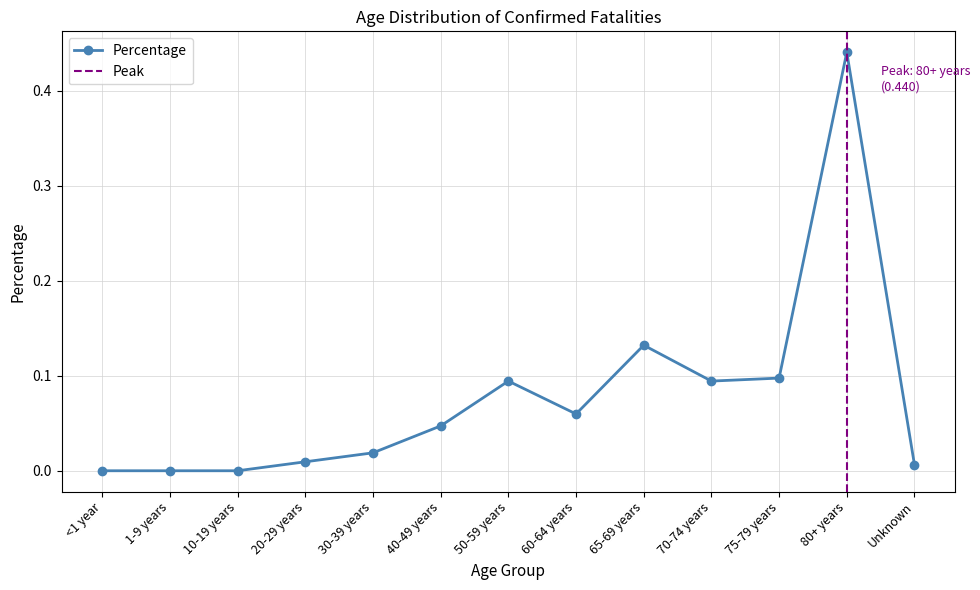

Where is the first local minimum?

60-64 years